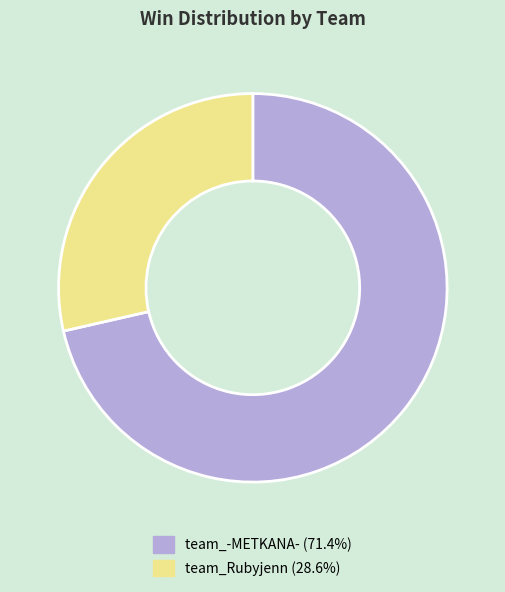

Which has a higher value, team_Rubyjenn or team_-METKANA-?

team_-METKANA-